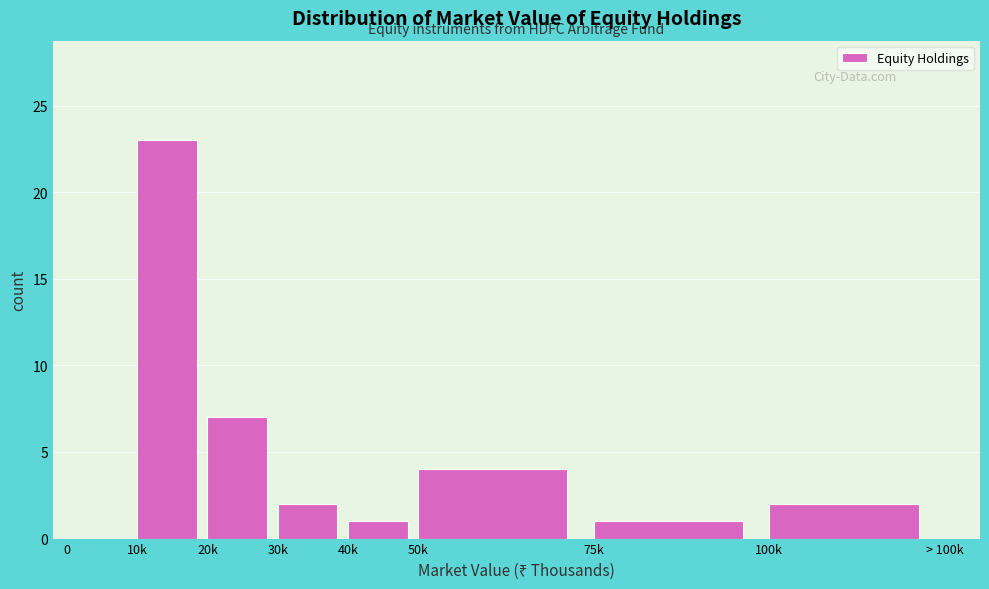

Reading left to right, list all the values displayed in this chart.

0=0	10k=23	20k=7	30k=2	40k=1	50k=4	75k=1	100k=2